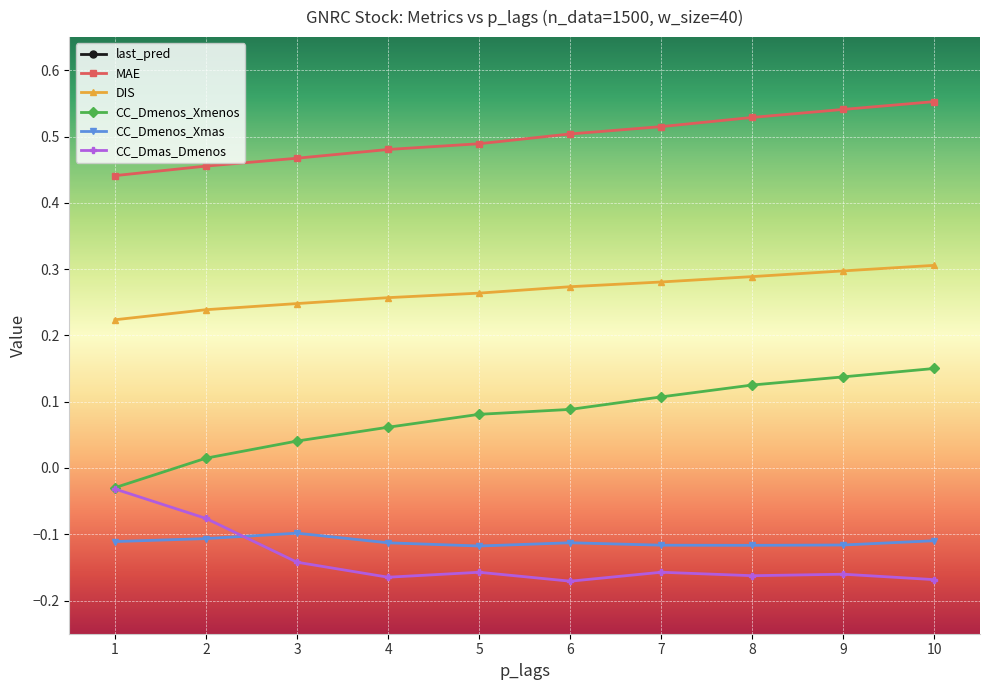

True or false: CC_Dmenos_Xmas and DIS cross at least once.

False